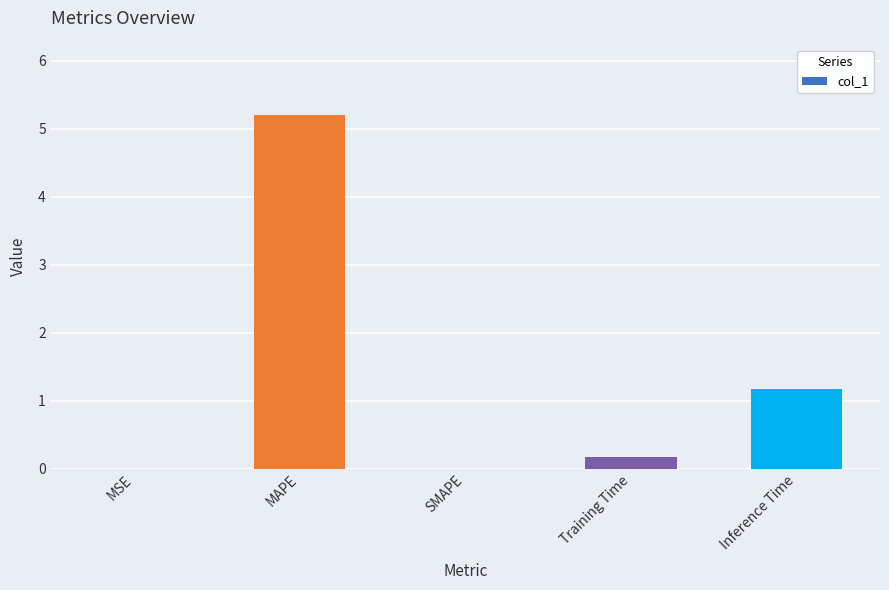

What is the maximum value shown in the chart?

5.2